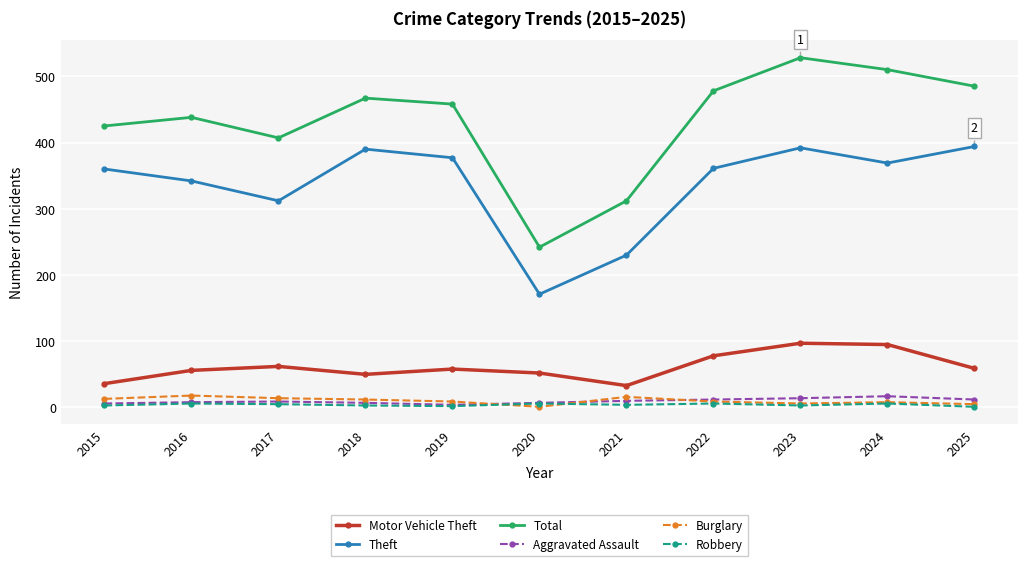

Between 2021 and 2023, which series saw the biggest shift?

Total